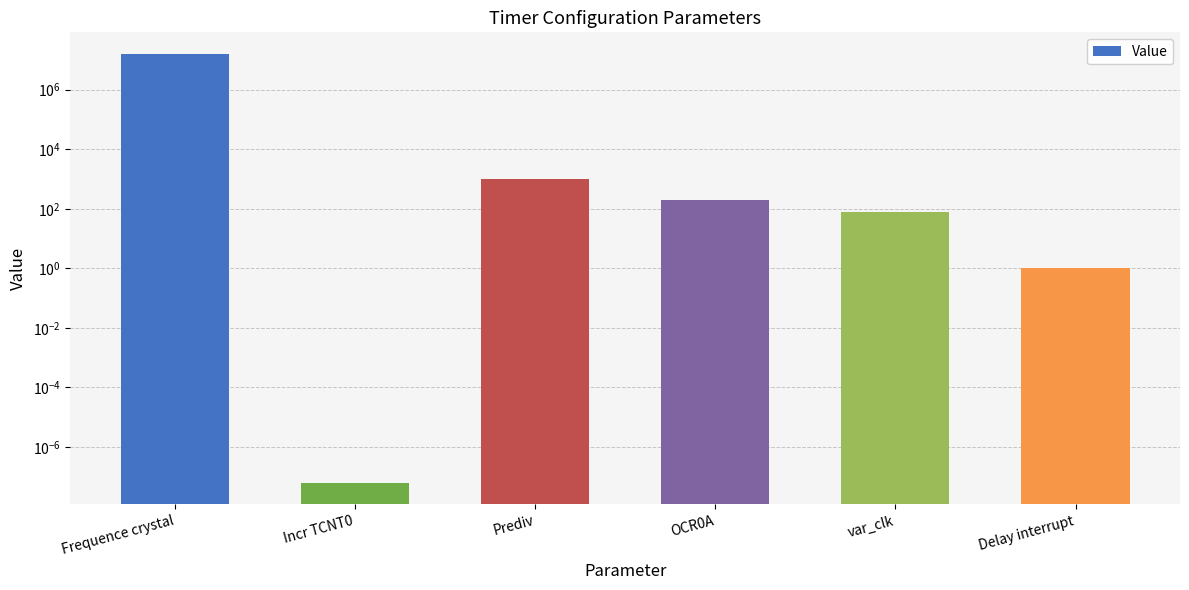

Are the bars horizontal?

No